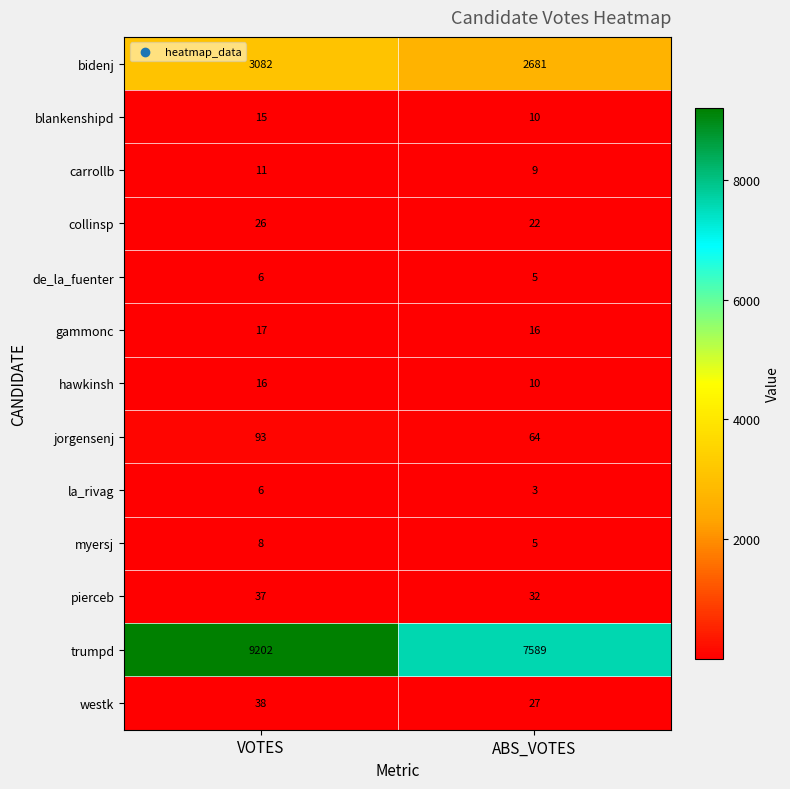

Reading left to right, transcribe all the data shown in this chart.

bidenj: 3082	2681
blankenshipd: 15	10
carrollb: 11	9
collinsp: 26	22
de_la_fuenter: 6	5
gammonc: 17	16
hawkinsh: 16	10
jorgensenj: 93	64
la_rivag: 6	3
myersj: 8	5
pierceb: 37	32
trumpd: 9202	7589
westk: 38	27